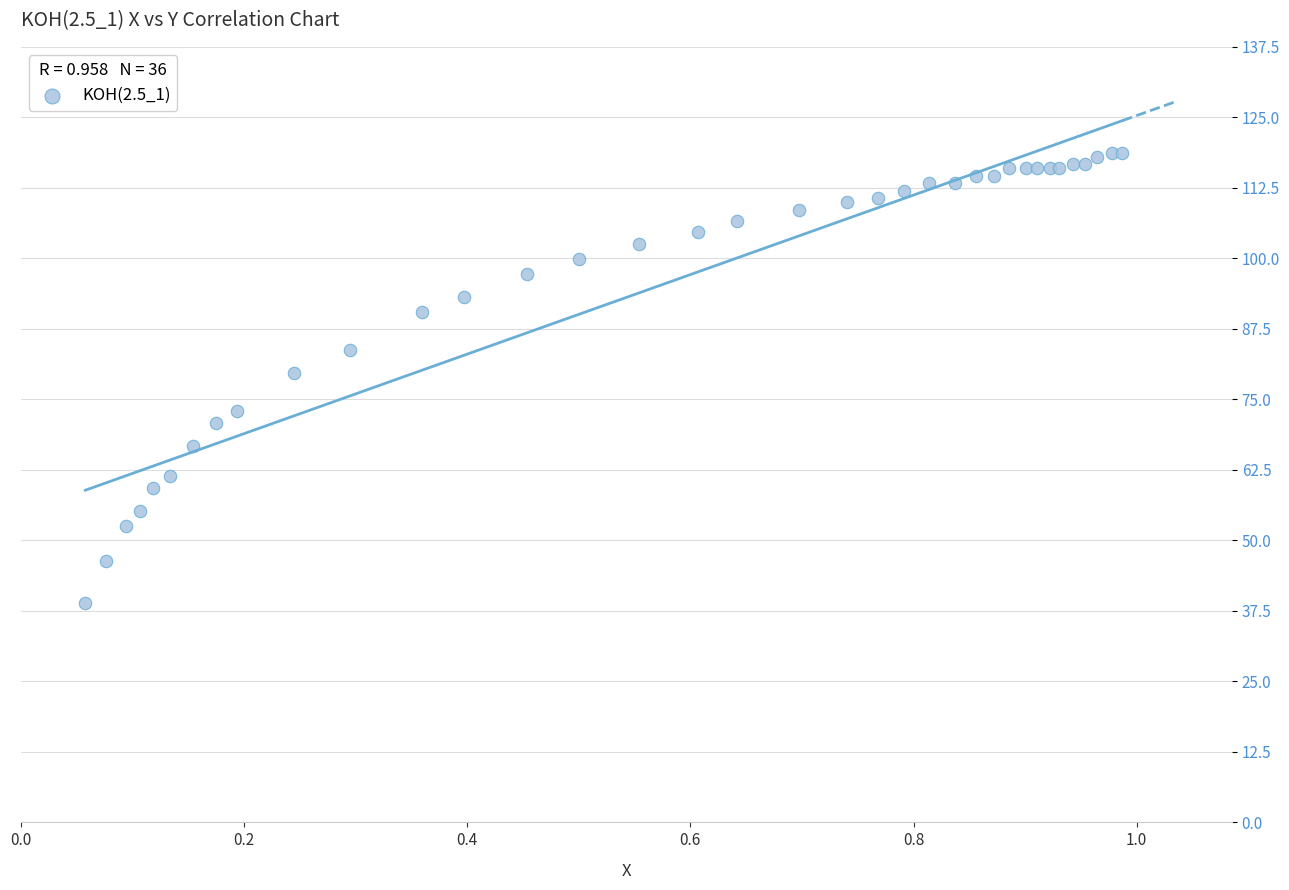

What Y value in the scatter plot is closest to 78?

79.7